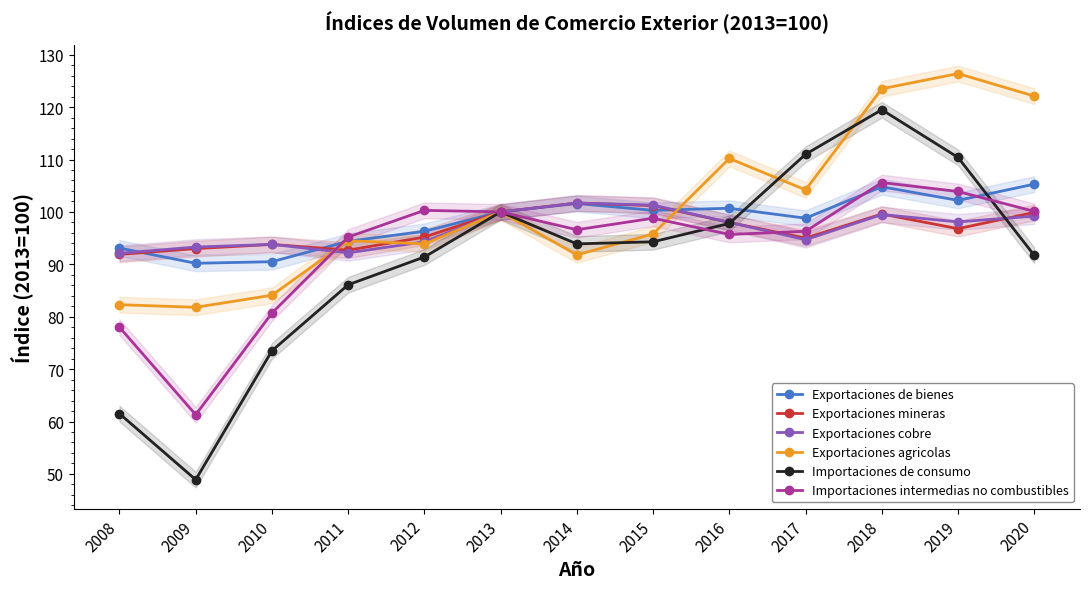

What is the smallest value displayed?

48.9